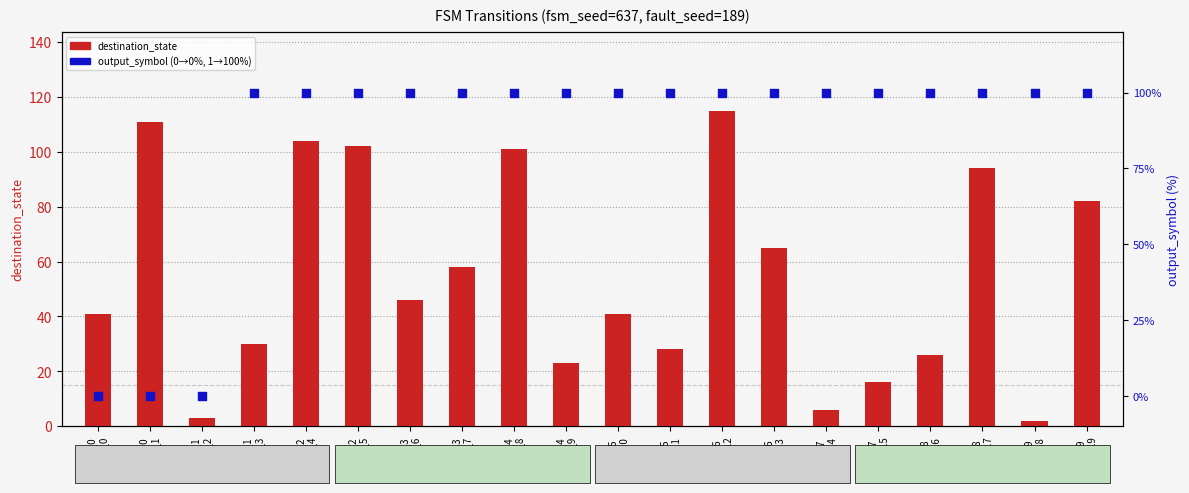

What is the total value across all series at state_3
trans_7?

158